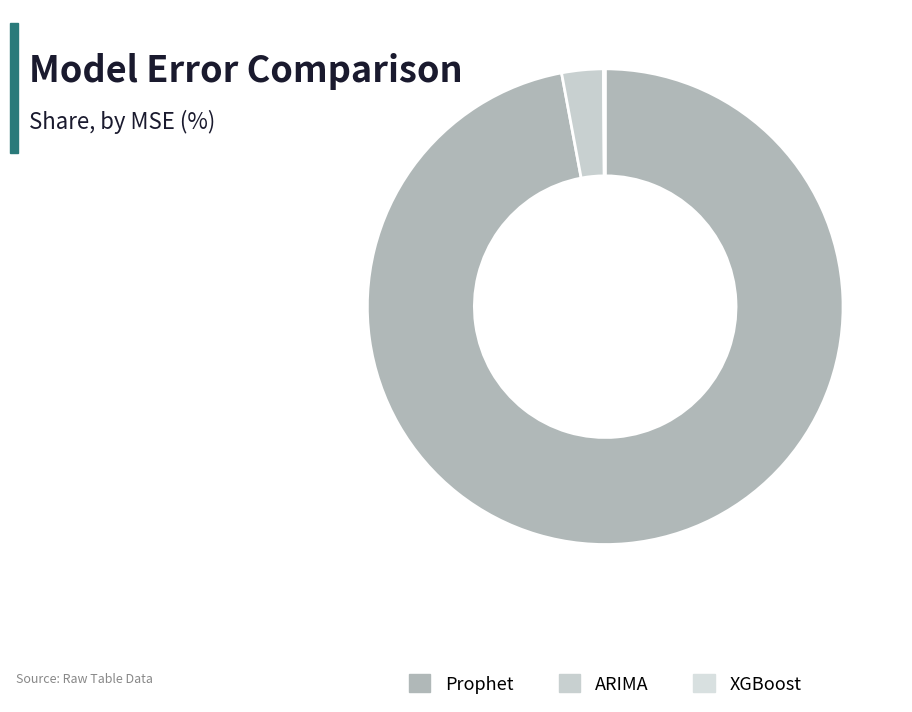

To the nearest percent, what is the difference between the largest and smallest slice percentages?

97%